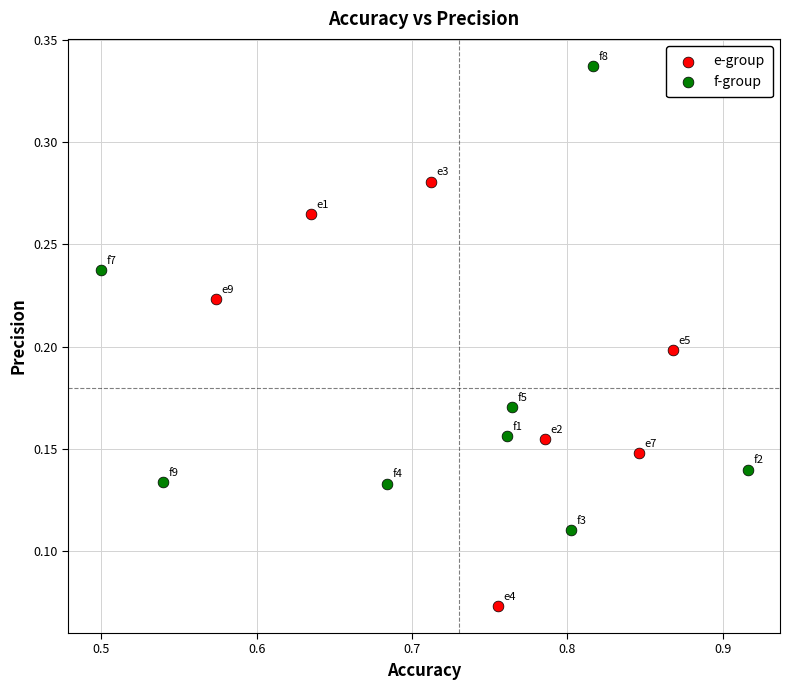

Which series has the largest Y range (max minus min)?

f-group